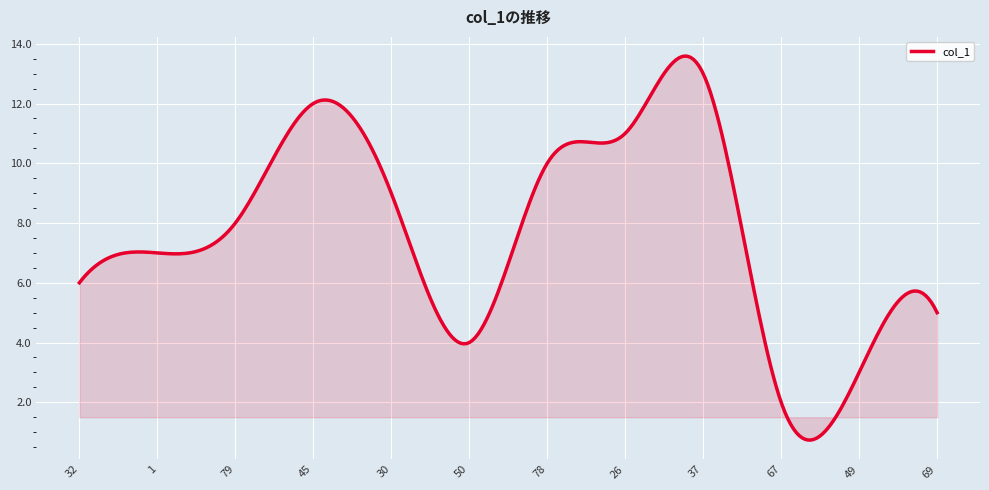

What is the difference between the maximum and minimum values?

12.9